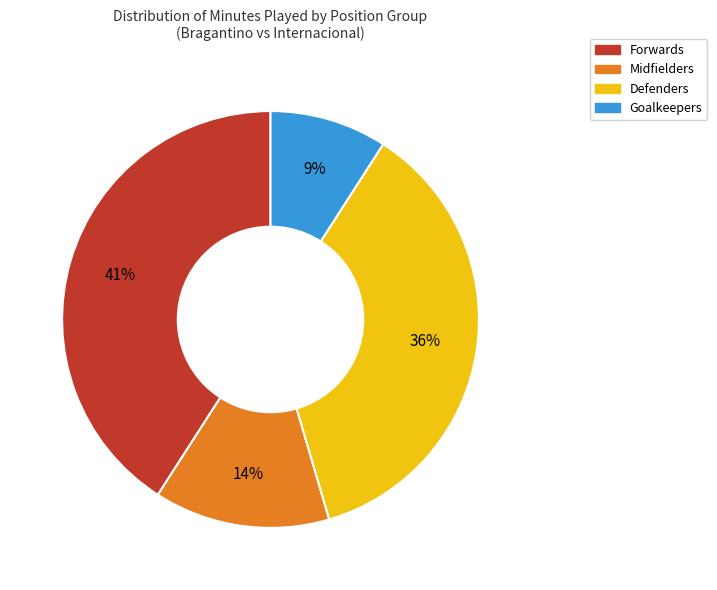

Is there any slice that represents more than half of the pie?

No